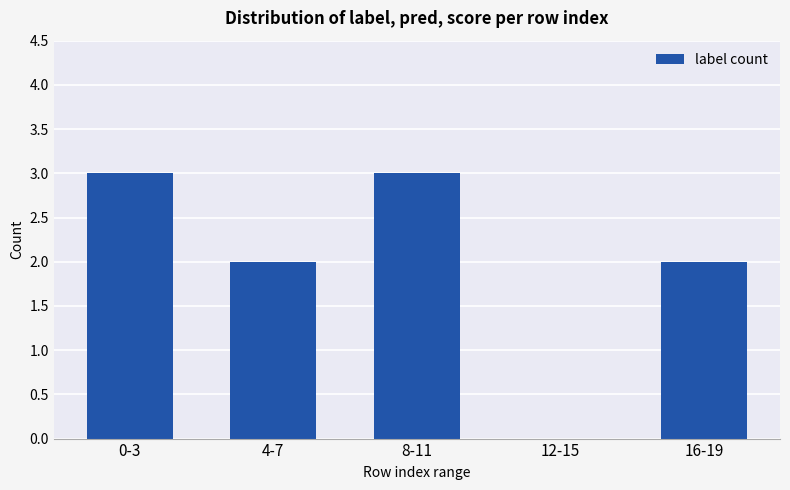

Are the bars horizontal?

No